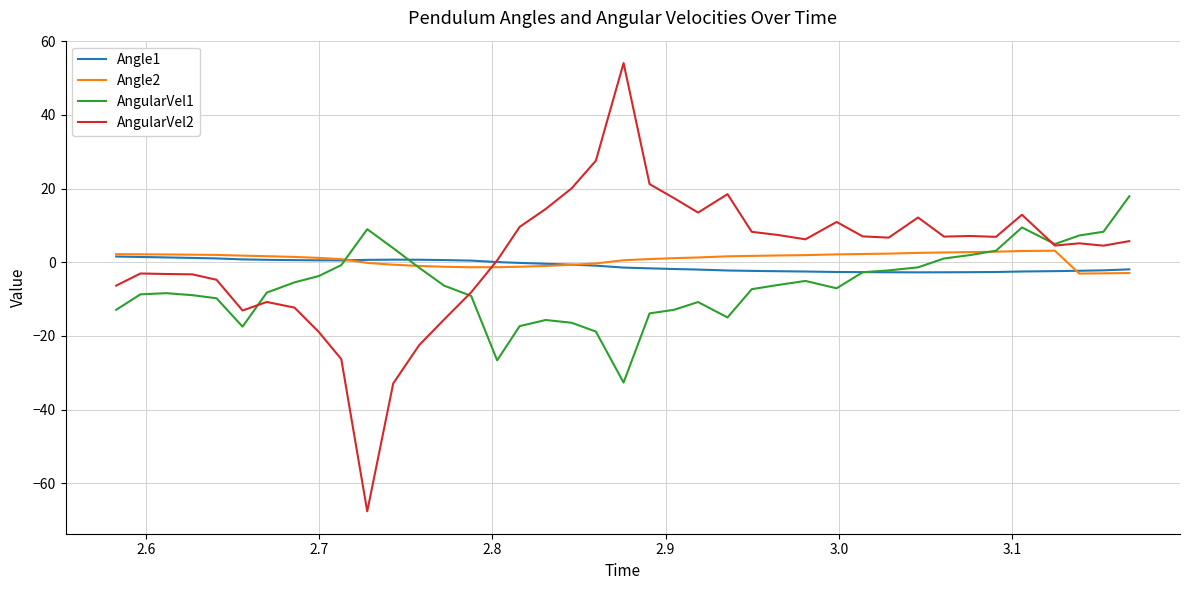

What is the maximum value for AngularVel1?

17.9